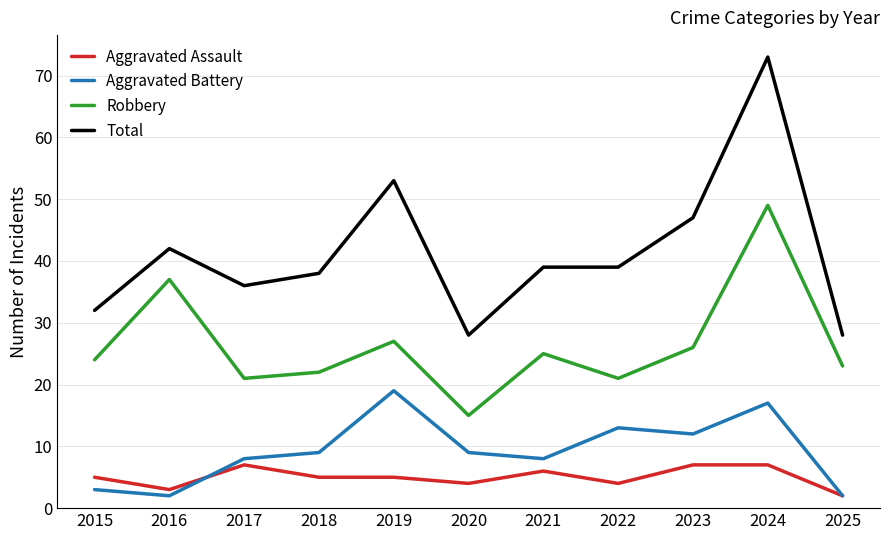

True or false: Aggravated Battery and Total intersect in this chart.

False